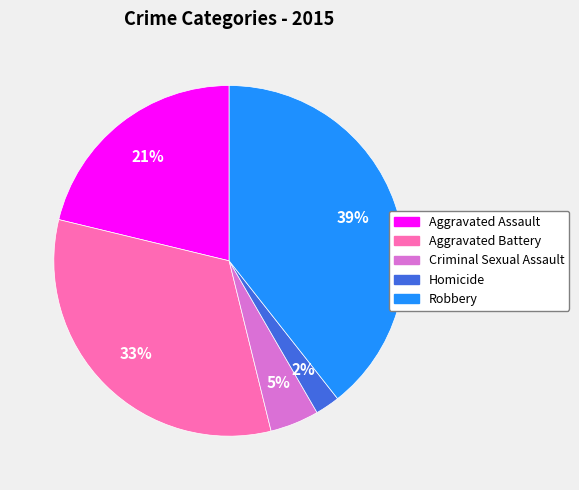

To the nearest percent, what percentage of the pie is Robbery?

39%